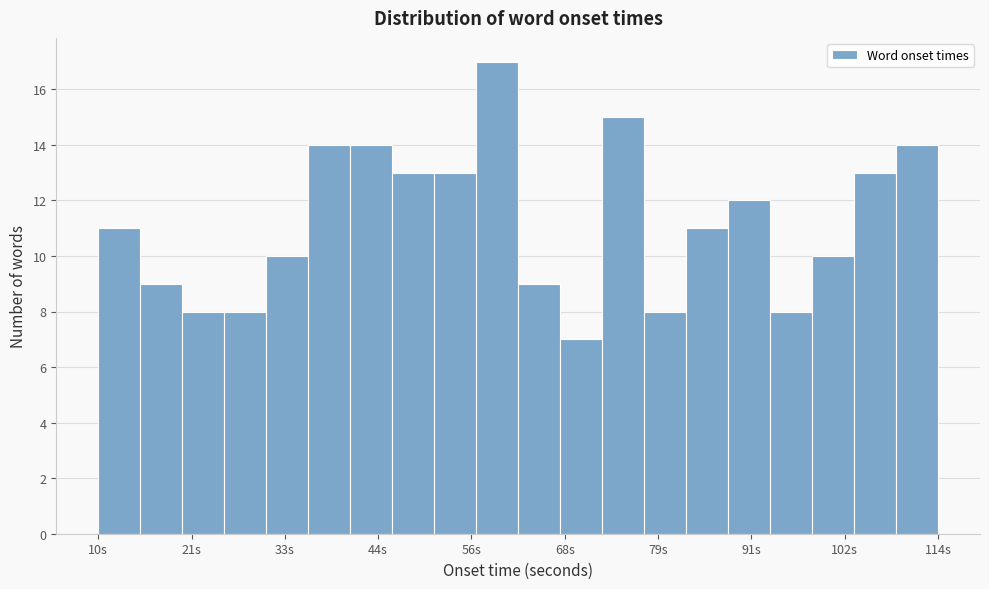

Read against the x-axis, roughly where is the centre of the tallest bar?

60